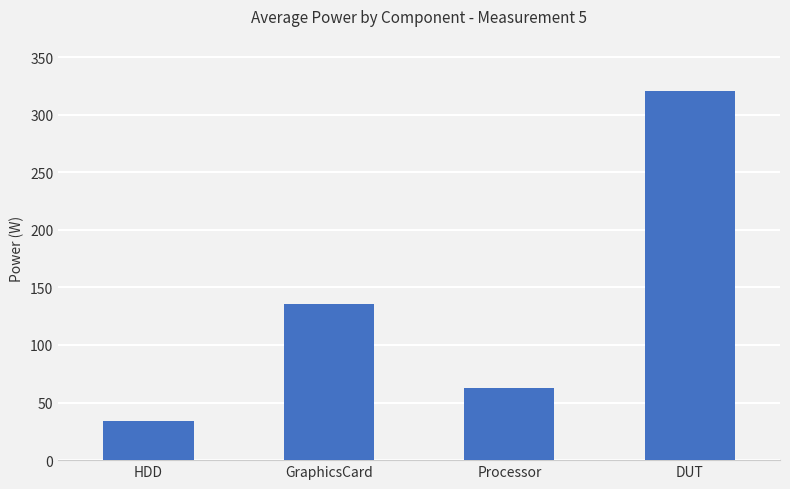

Where is the data nearest to the value 177?

GraphicsCard